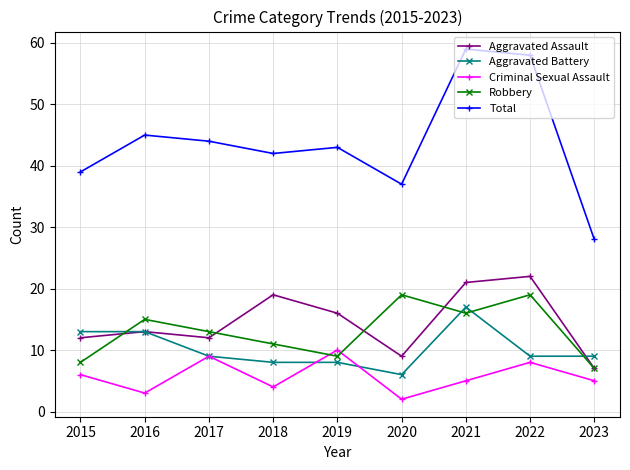

The Aggravated Battery series shows 13 at 2015. True or false?

True